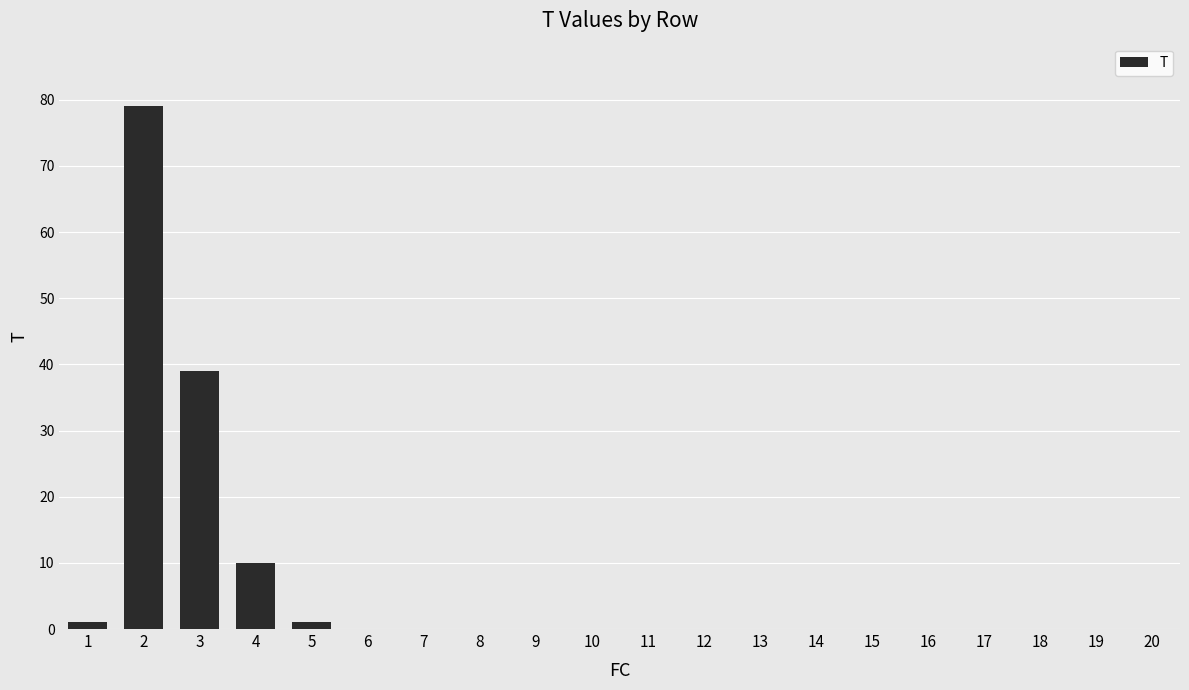

Are the bars horizontal?

No